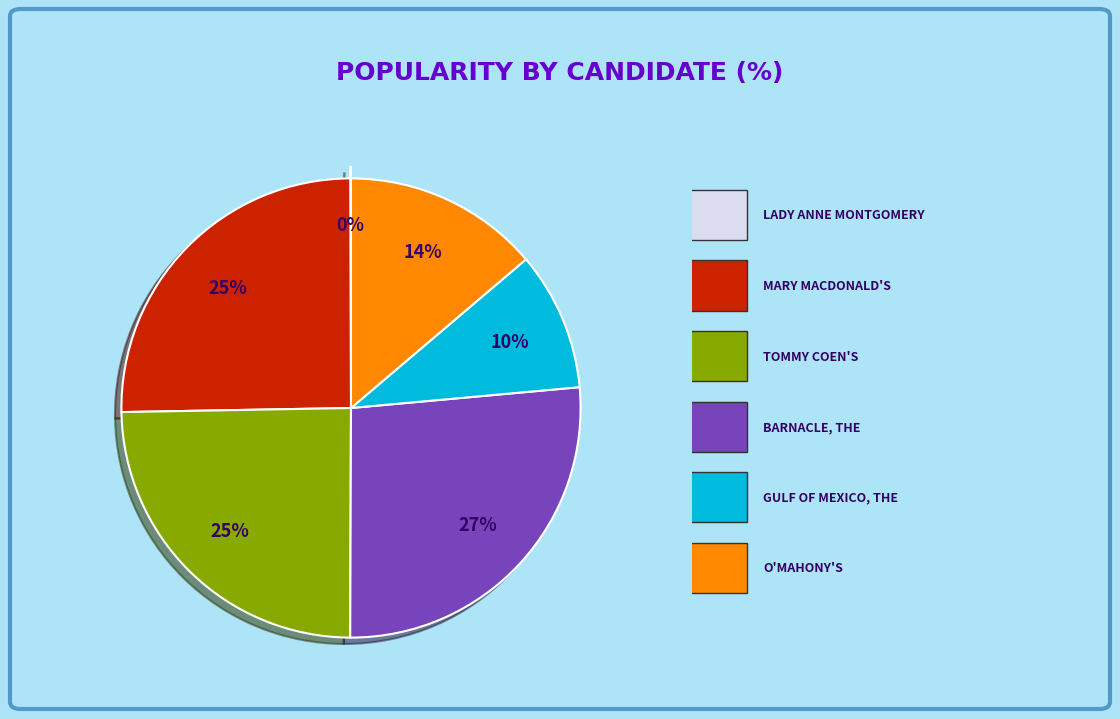

Does any single category account for the majority?

No